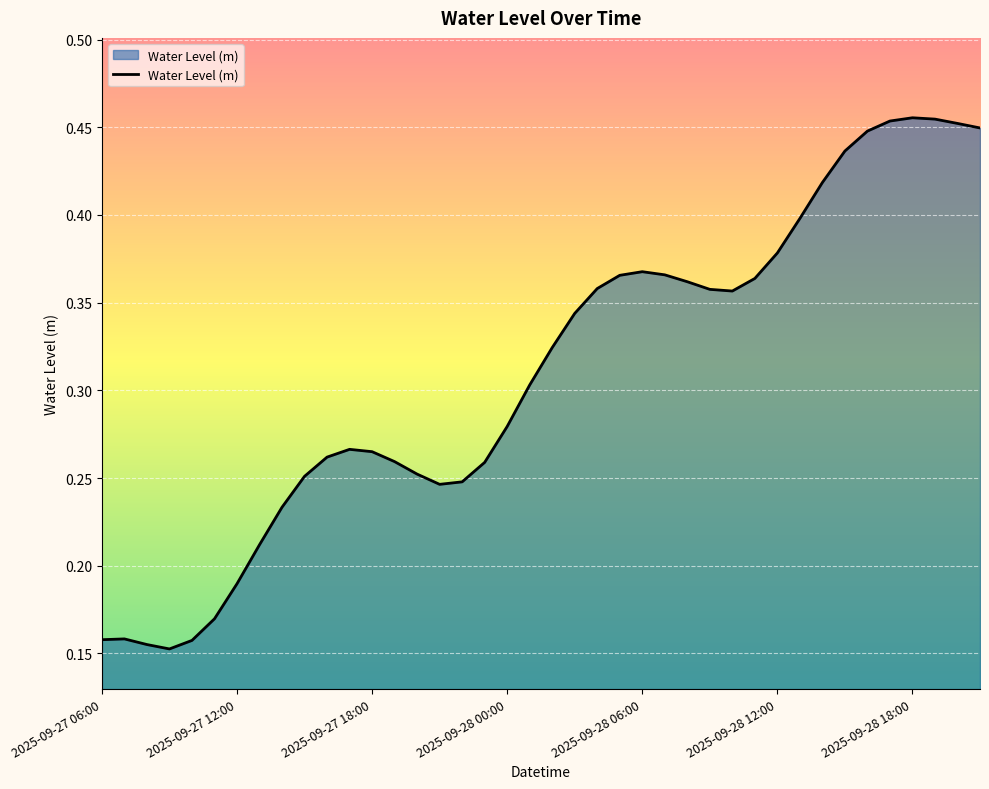

What is the minimum value shown in the chart?

0.2